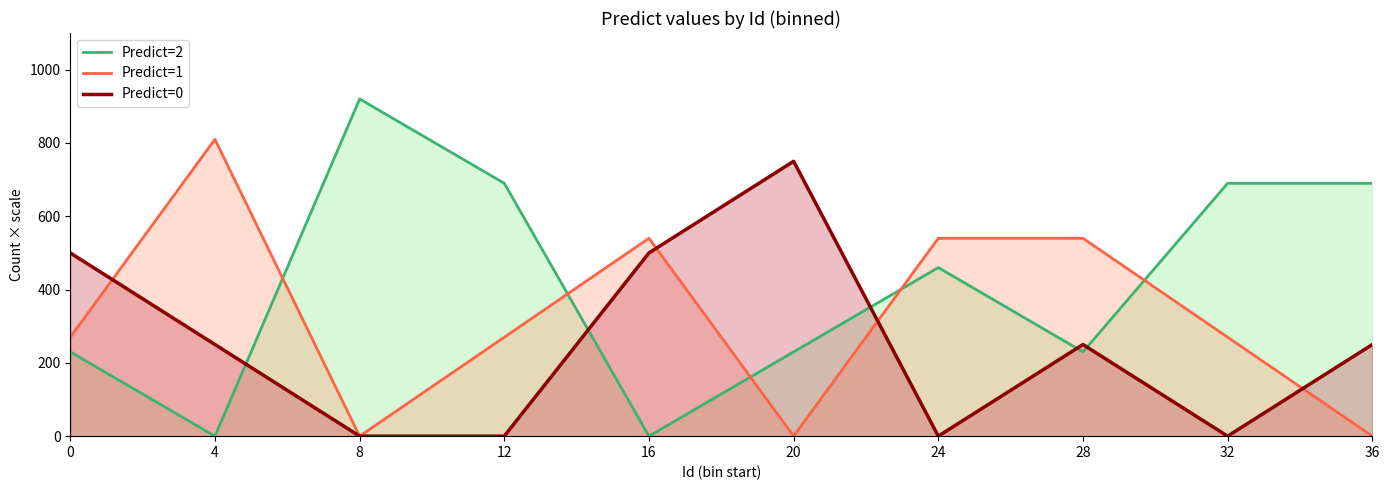

What value does the Predict=1 series have at 4, to the nearest 100?

800